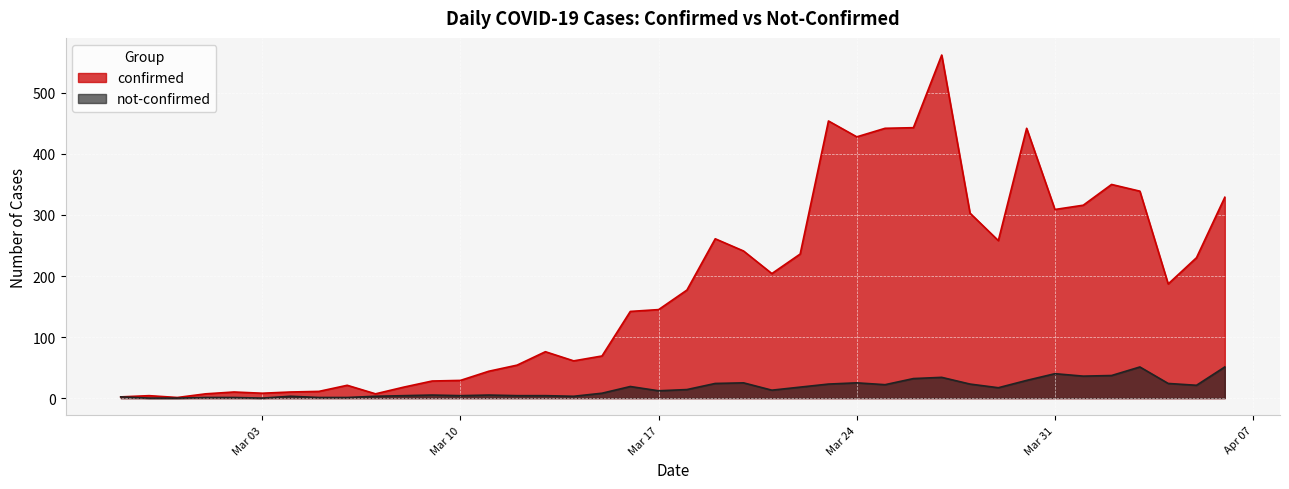

Which series has the largest total across all categories?

confirmed